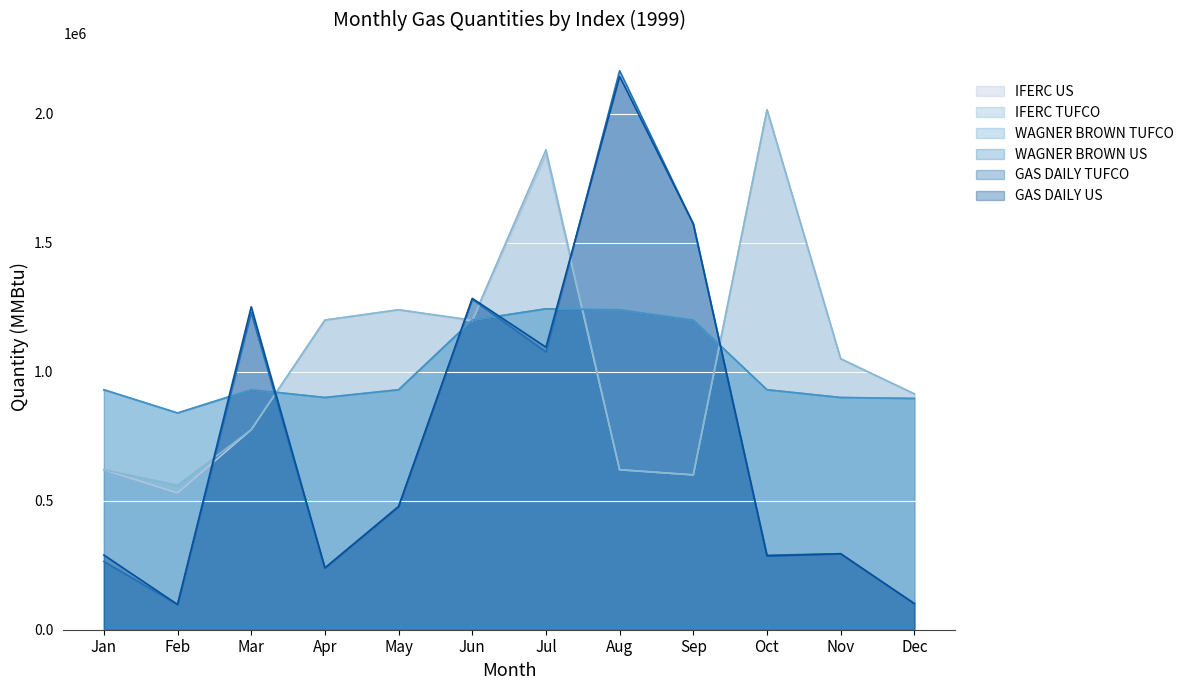

After their last crossing, which series has the higher values: GAS DAILY TUFCO or IFERC TUFCO?

IFERC TUFCO